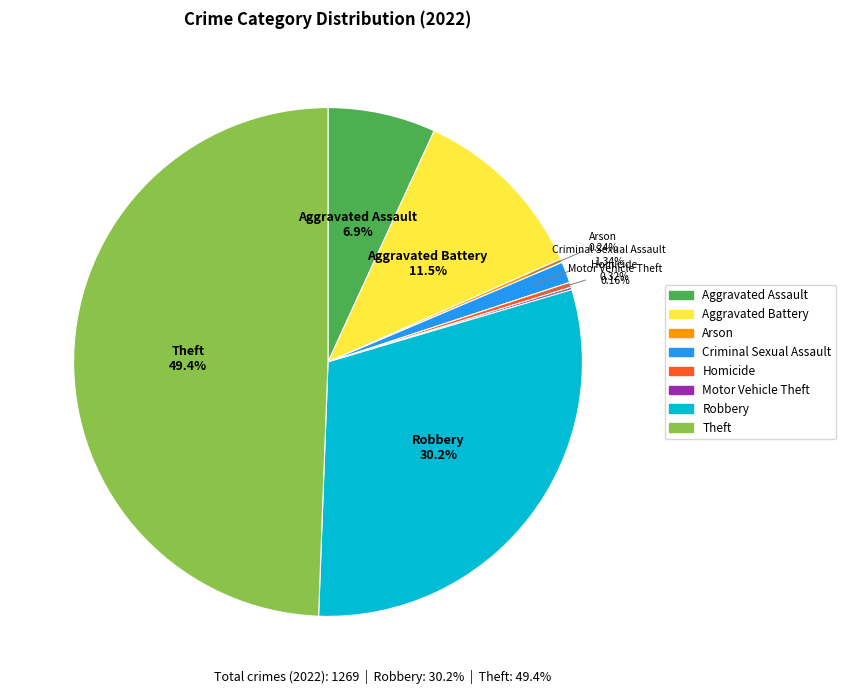

Does Homicide account for over 50% of the chart?

No